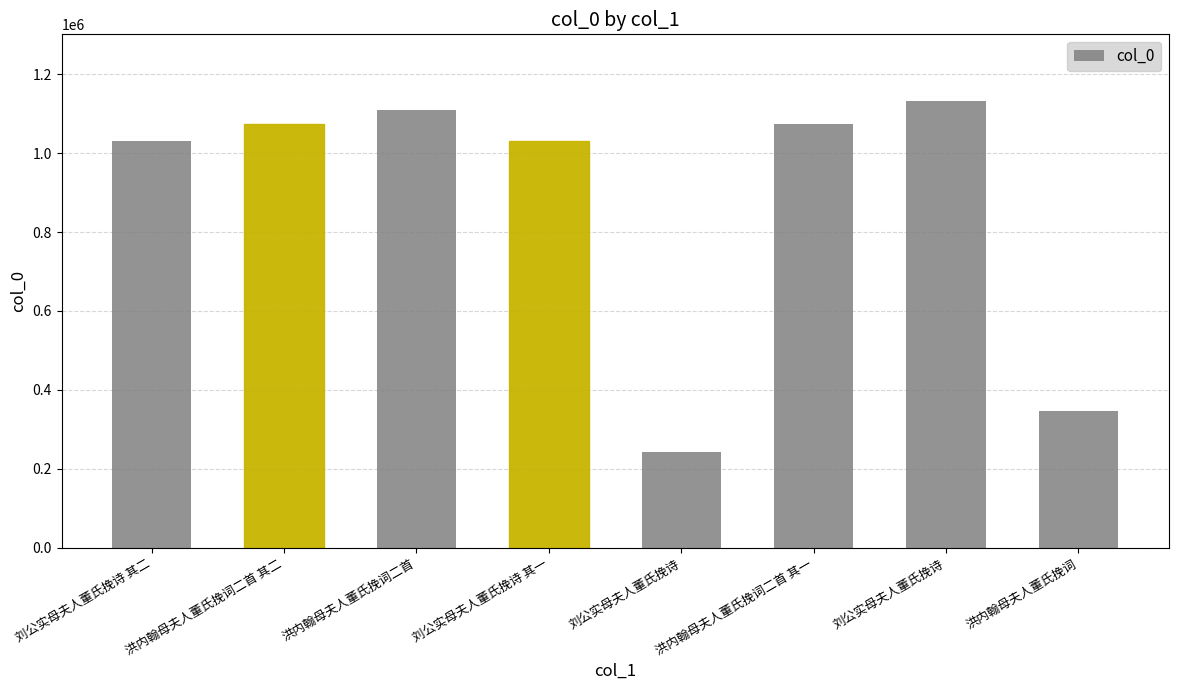

Reading left to right, extract all data points from this chart.

刘公实母夫人董氏挽诗 其二=1030759	洪内翰母夫人董氏挽词二首 其二=1073914	洪内翰母夫人董氏挽词二首=1110484	刘公实母夫人董氏挽诗 其一=1030760	刘公实母夫人董氏挽诗=241539	洪内翰母夫人董氏挽词二首 其一=1073913	刘公实母夫人董氏挽诗=1131816	洪内翰母夫人董氏挽词=345572